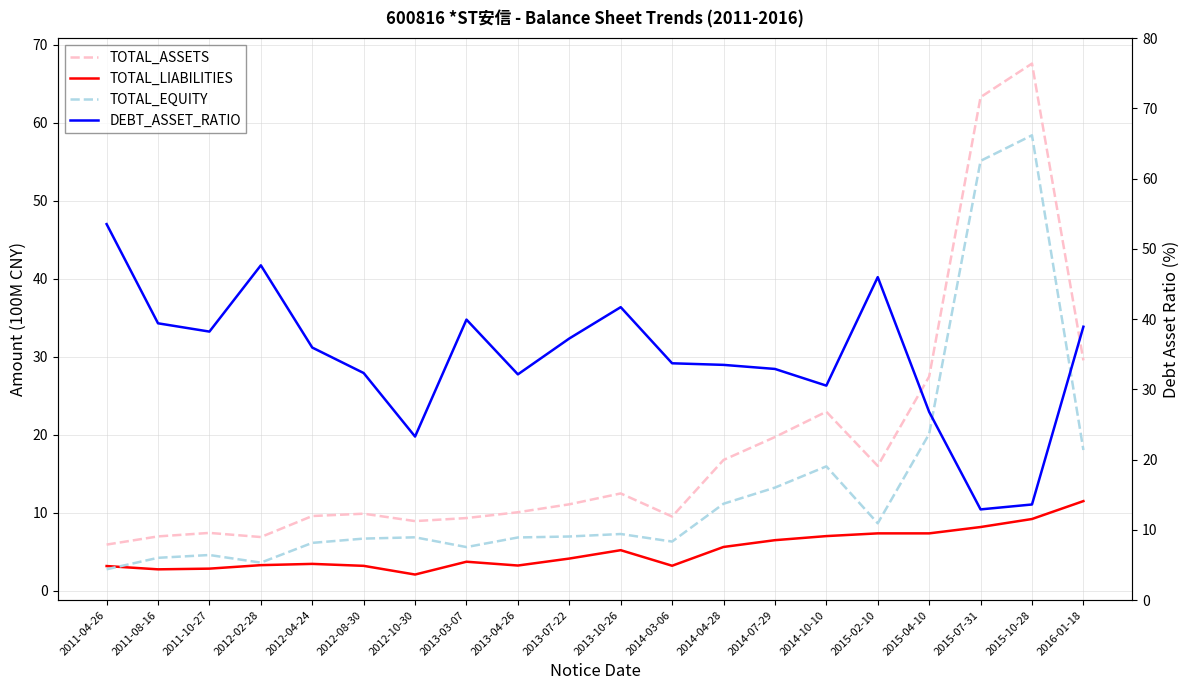

Rank the series by their average value, from highest to lowest.

DEBT_ASSET_RATIO, TOTAL_ASSETS, TOTAL_EQUITY, TOTAL_LIABILITIES